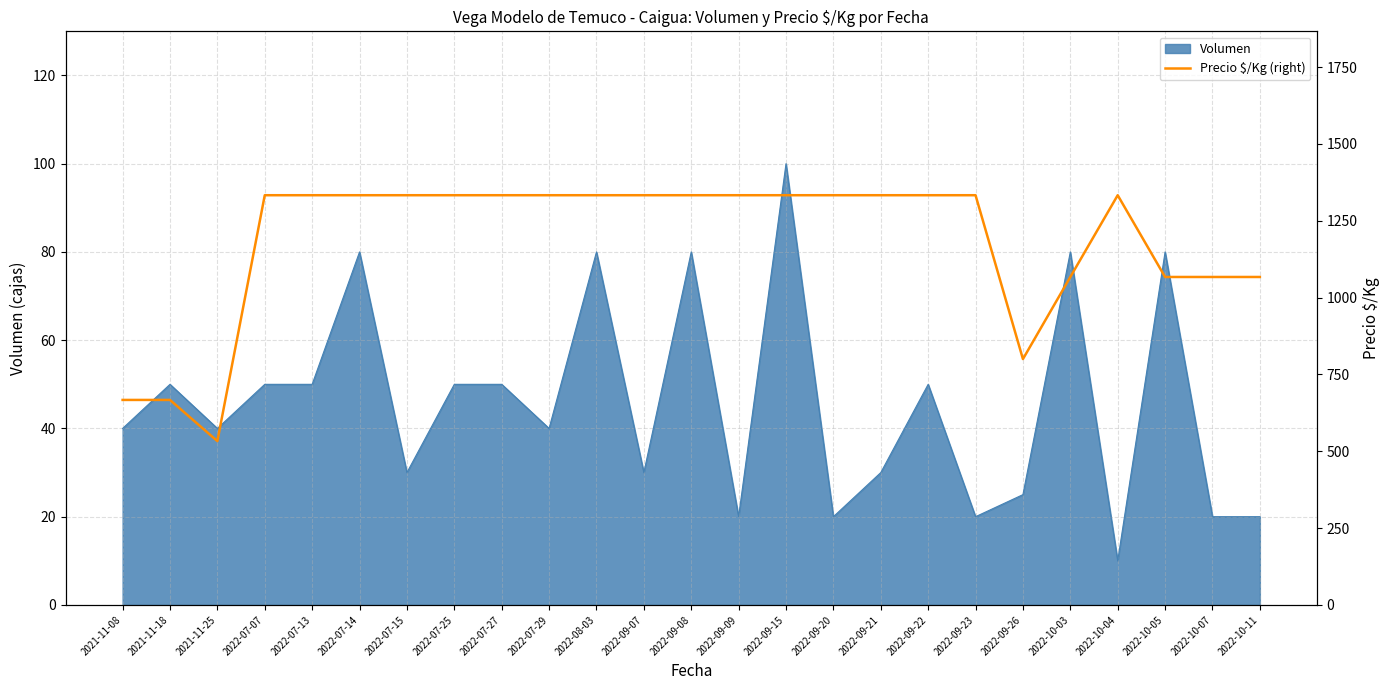

True or false: there are more than 1 points higher than both neighbors.

False